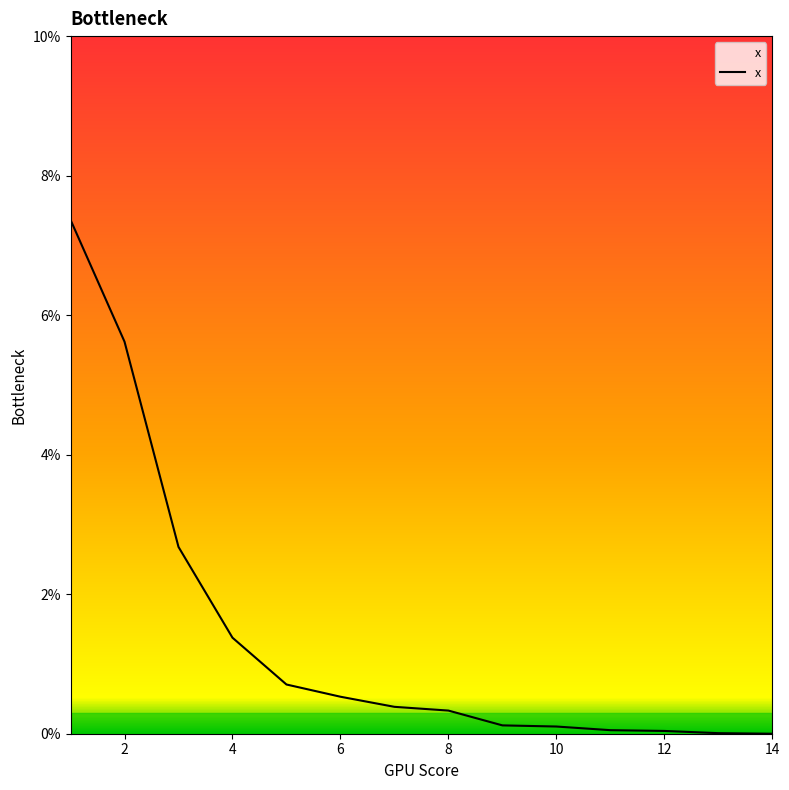

Does the chart have visible grid lines?

No